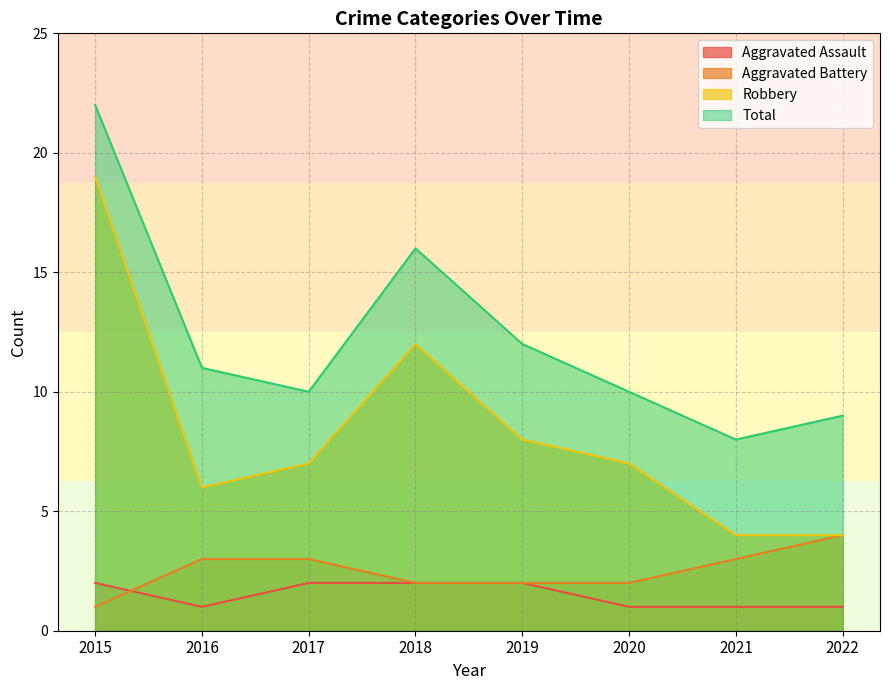

What is the sum of the Aggravated Assault values at 2019 and 2018?

4